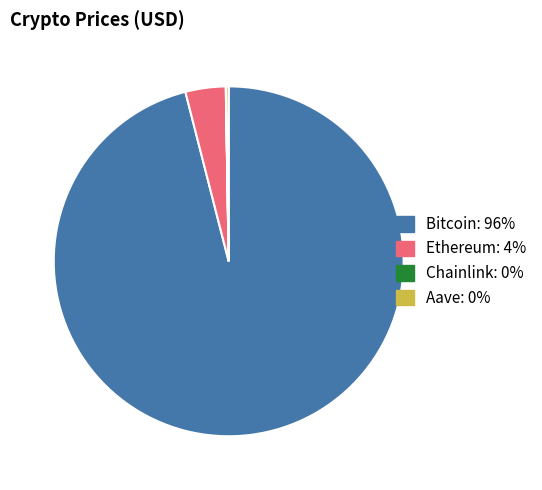

True or false: Bitcoin accounts for 96% of the total.

True